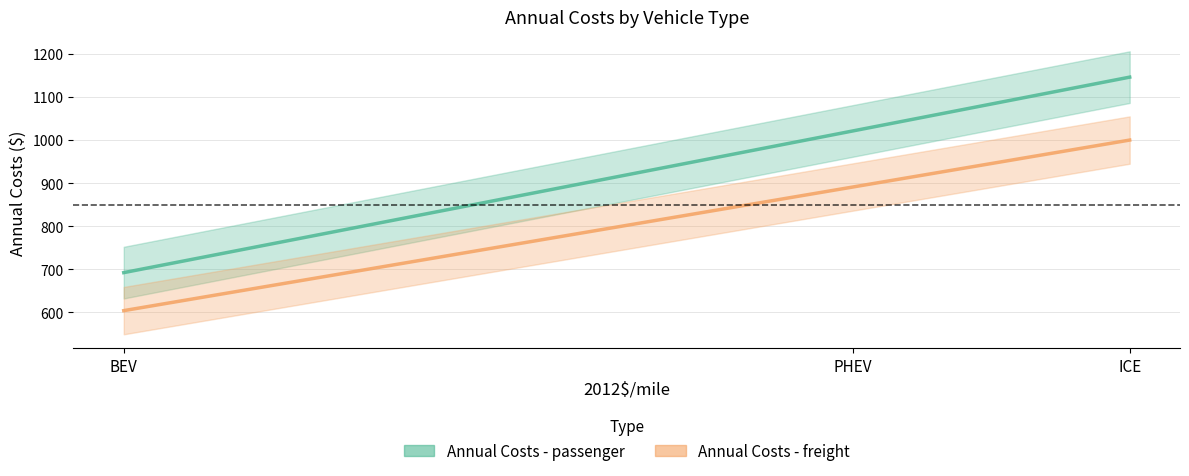

What is the average value of the Annual Costs - passenger series?

953.6